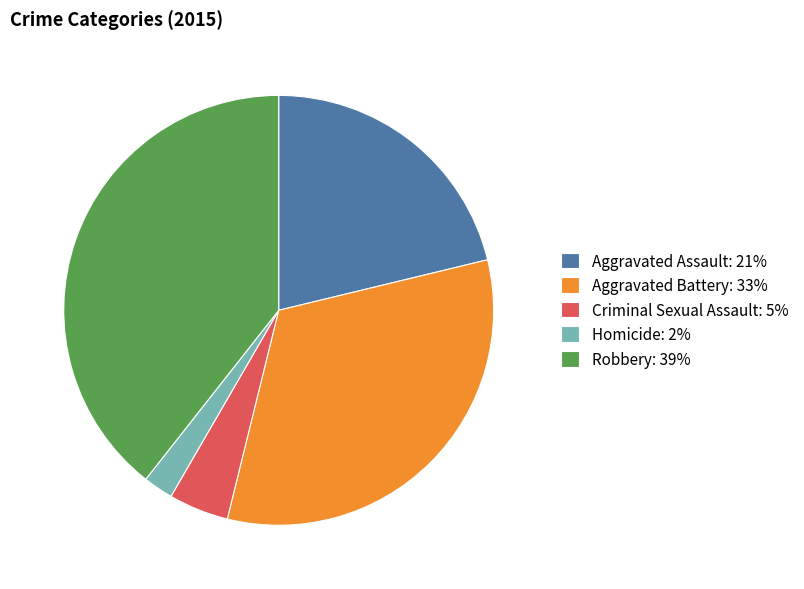

Which has a higher value, Aggravated Battery: 33% or Homicide: 2%?

Aggravated Battery: 33%